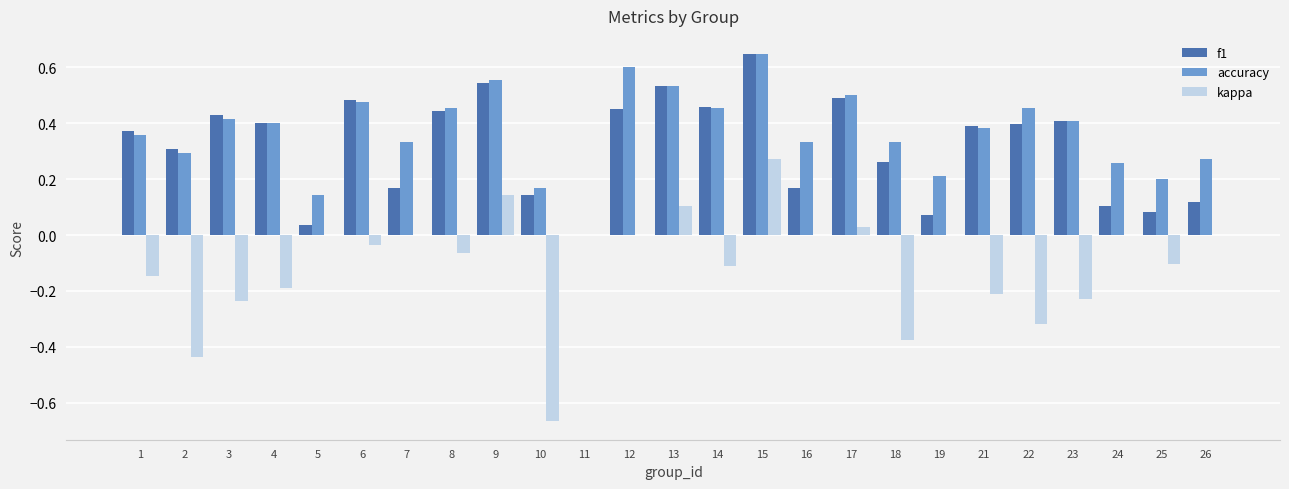

Which series has the largest total across all categories?

accuracy